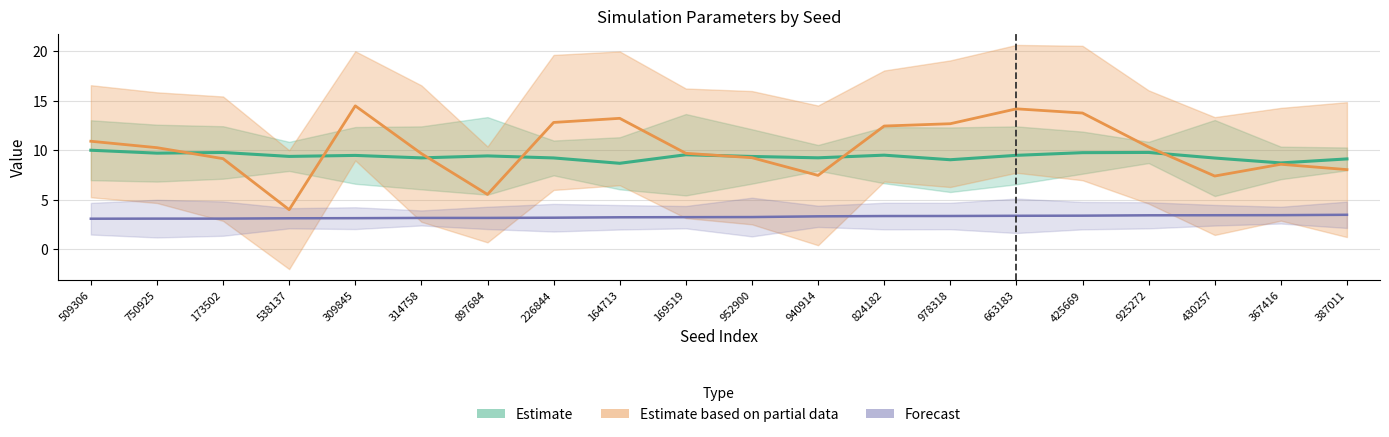

Which series has the largest range (max minus min)?

Estimate based on partial data